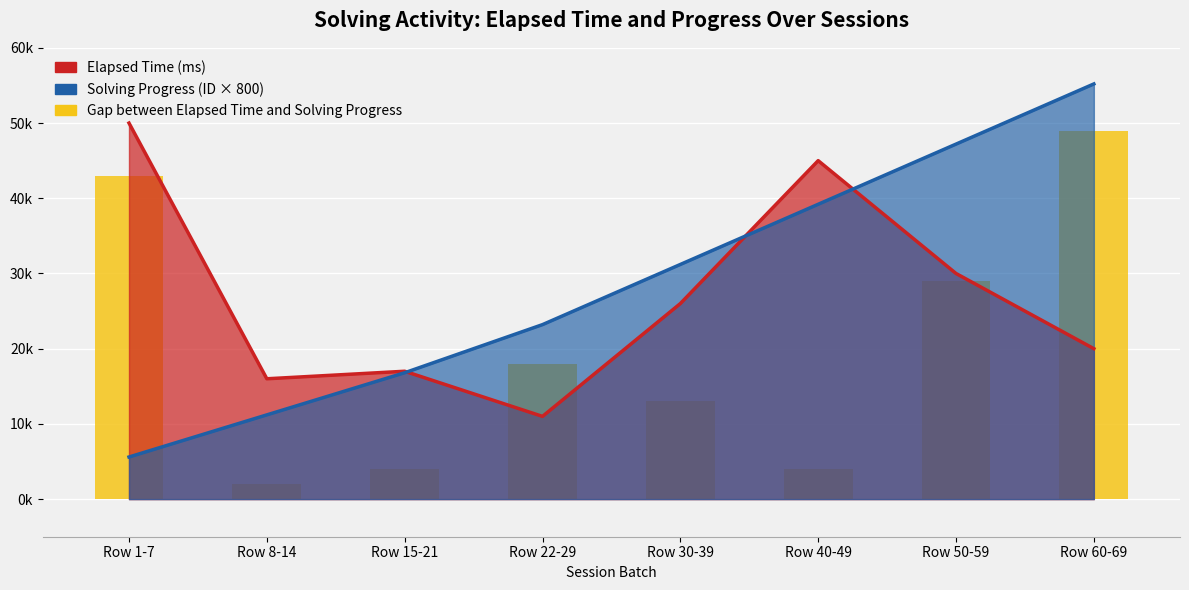

How many distinct data groups are displayed?

3